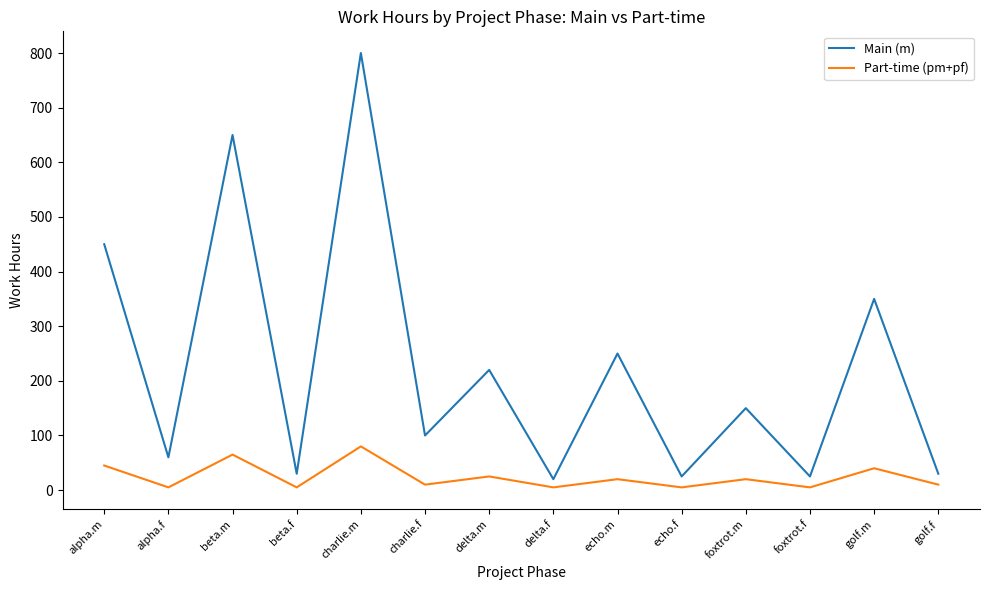

What is the minimum value for Part-time (pm+pf)?

5